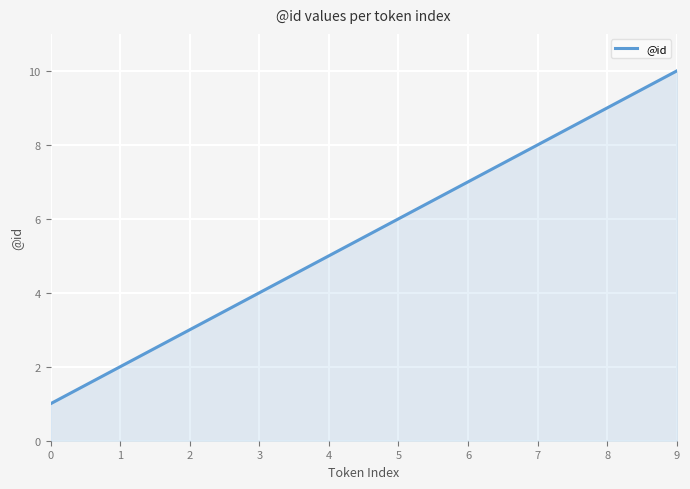

Does the chart have visible grid lines?

Yes